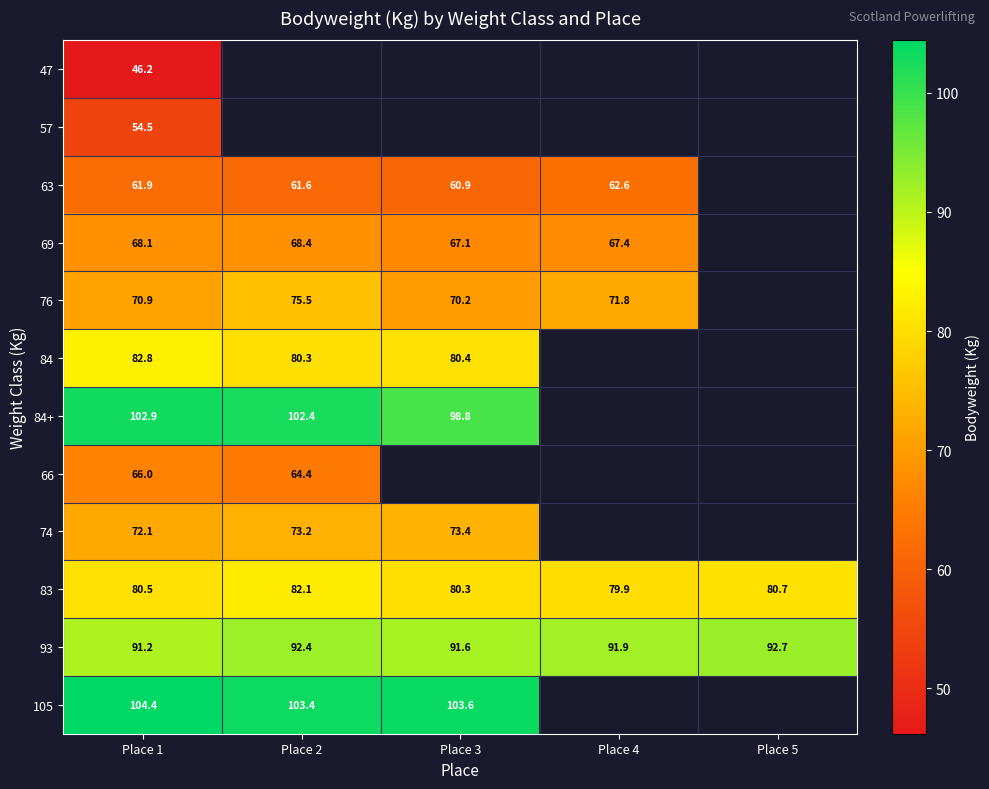

Is the value of 83 at Place 1 greater than the value of 93 at Place 5?

No